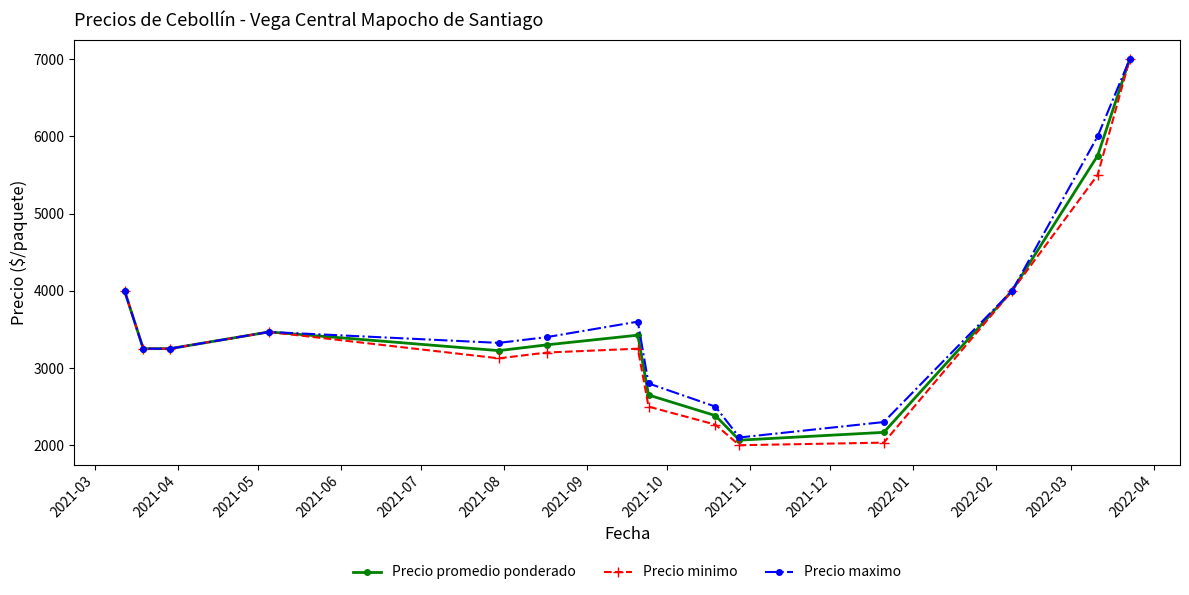

How many series are shown in this chart?

3